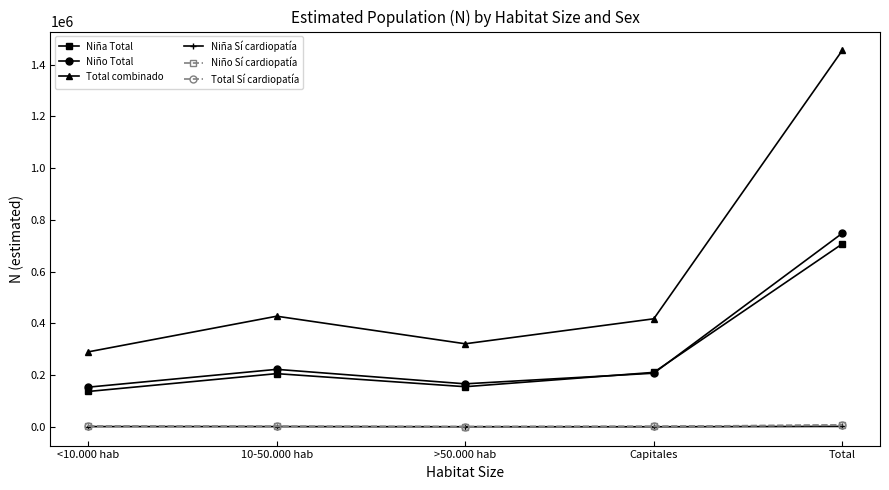

Which series has the largest total across all categories?

Total combinado